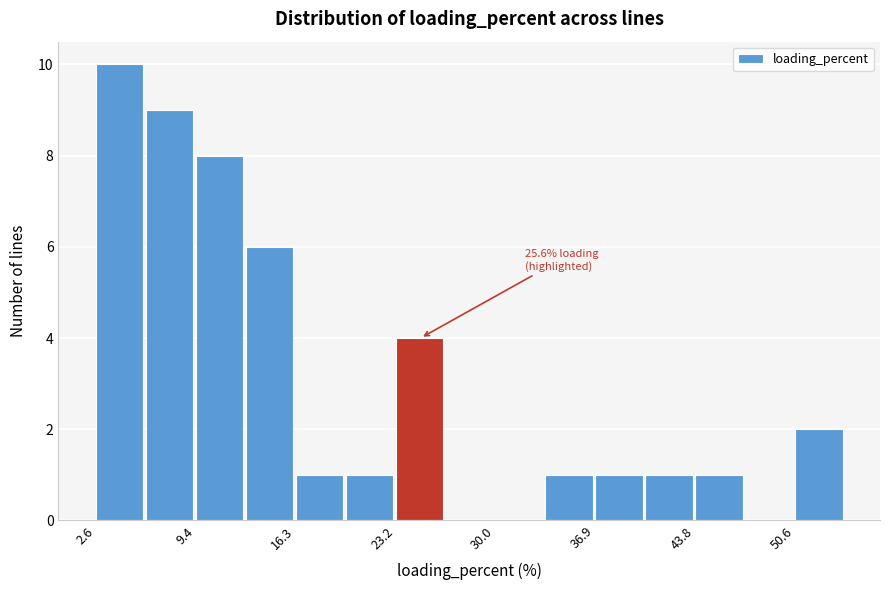

Read against the x-axis, roughly where is the centre of the tallest bar?

4